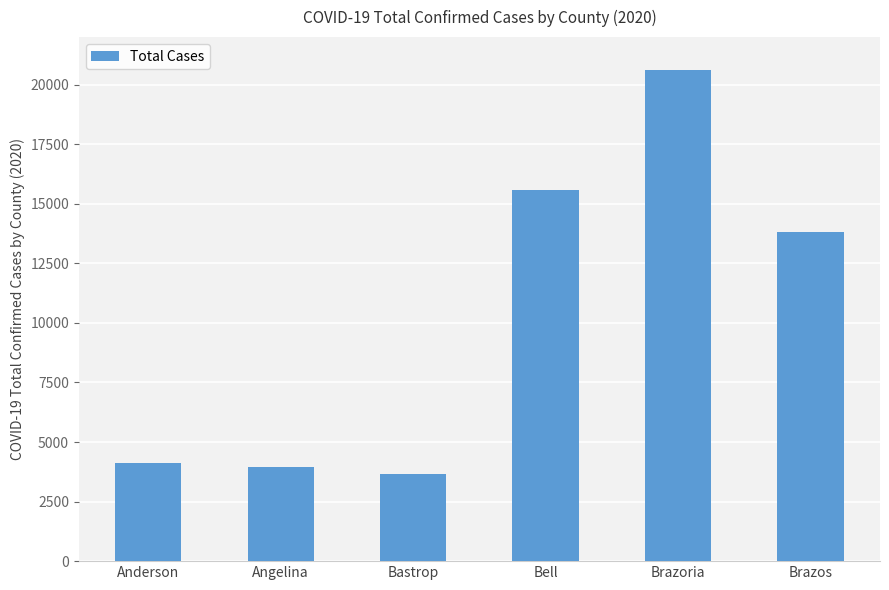

What is the difference between the values at Angelina and Bell?

11610